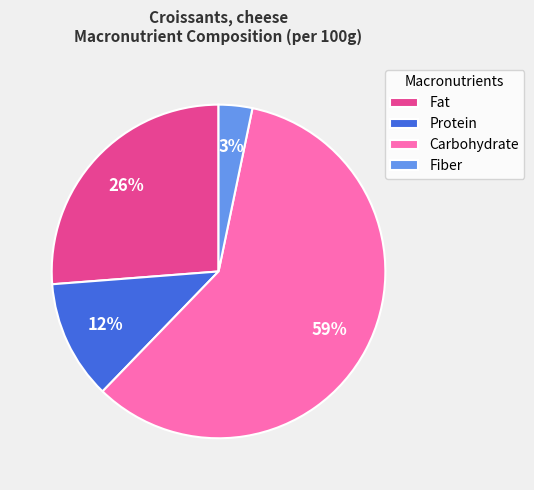

How many segments does this pie chart have?

4